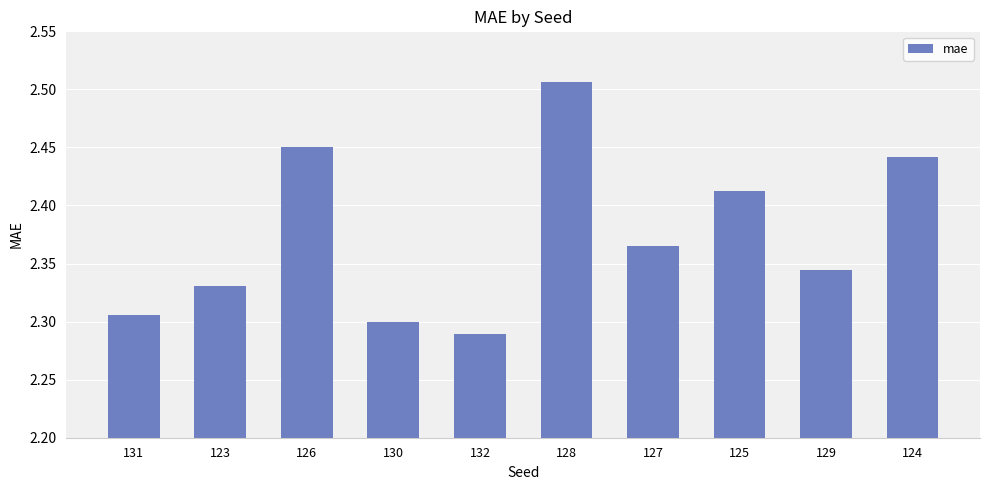

Rank the categories by value from lowest to highest.

132, 130, 131, 123, 129, 127, 125, 124, 126, 128